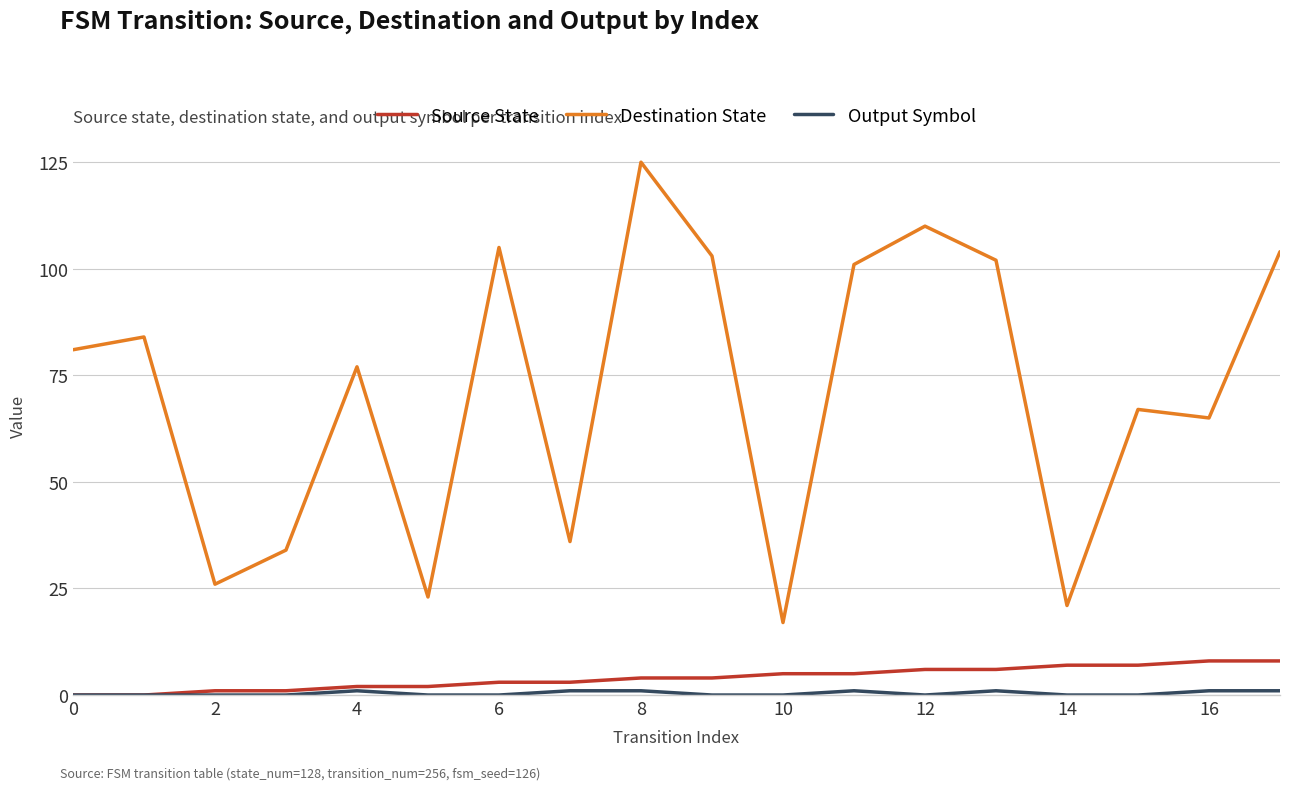

What is the greatest value displayed?

125